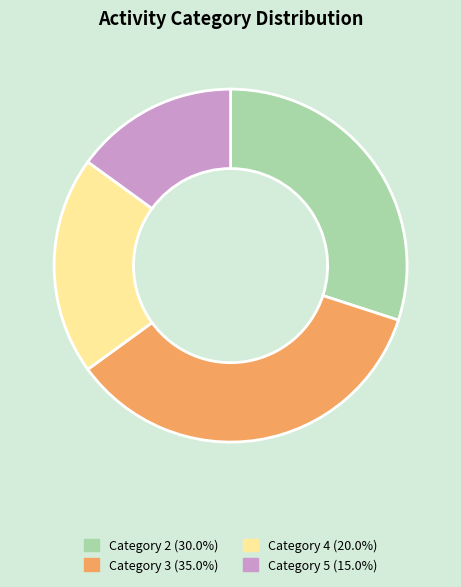

Is there a majority slice in this chart?

No